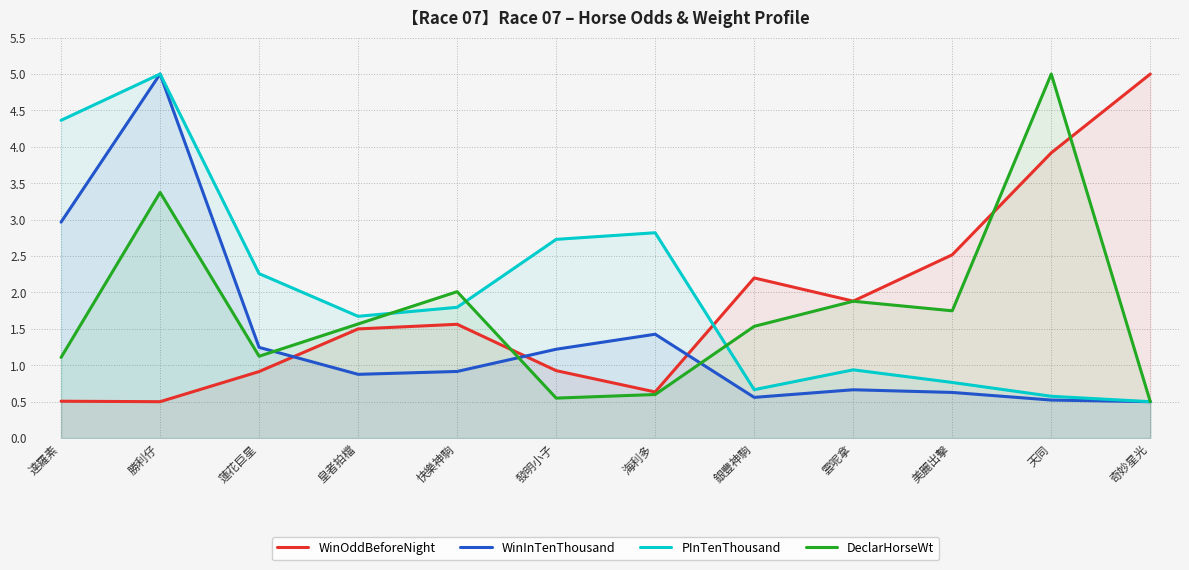

How many lines are shown in the chart?

4